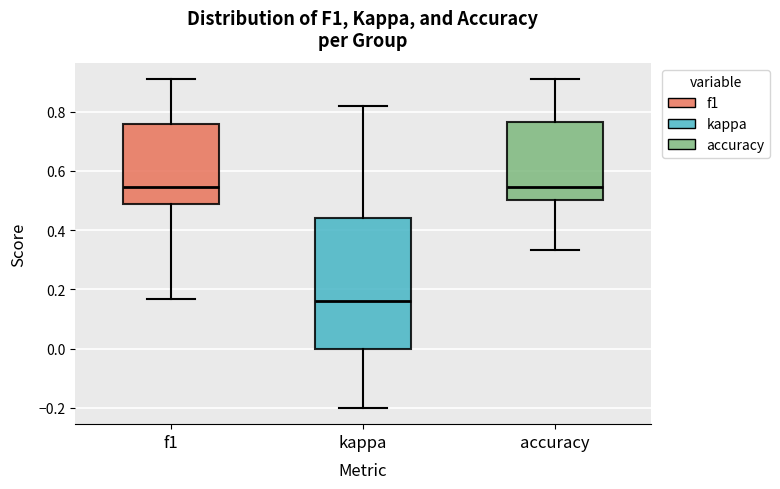

Which box's median line is the lowest?

kappa